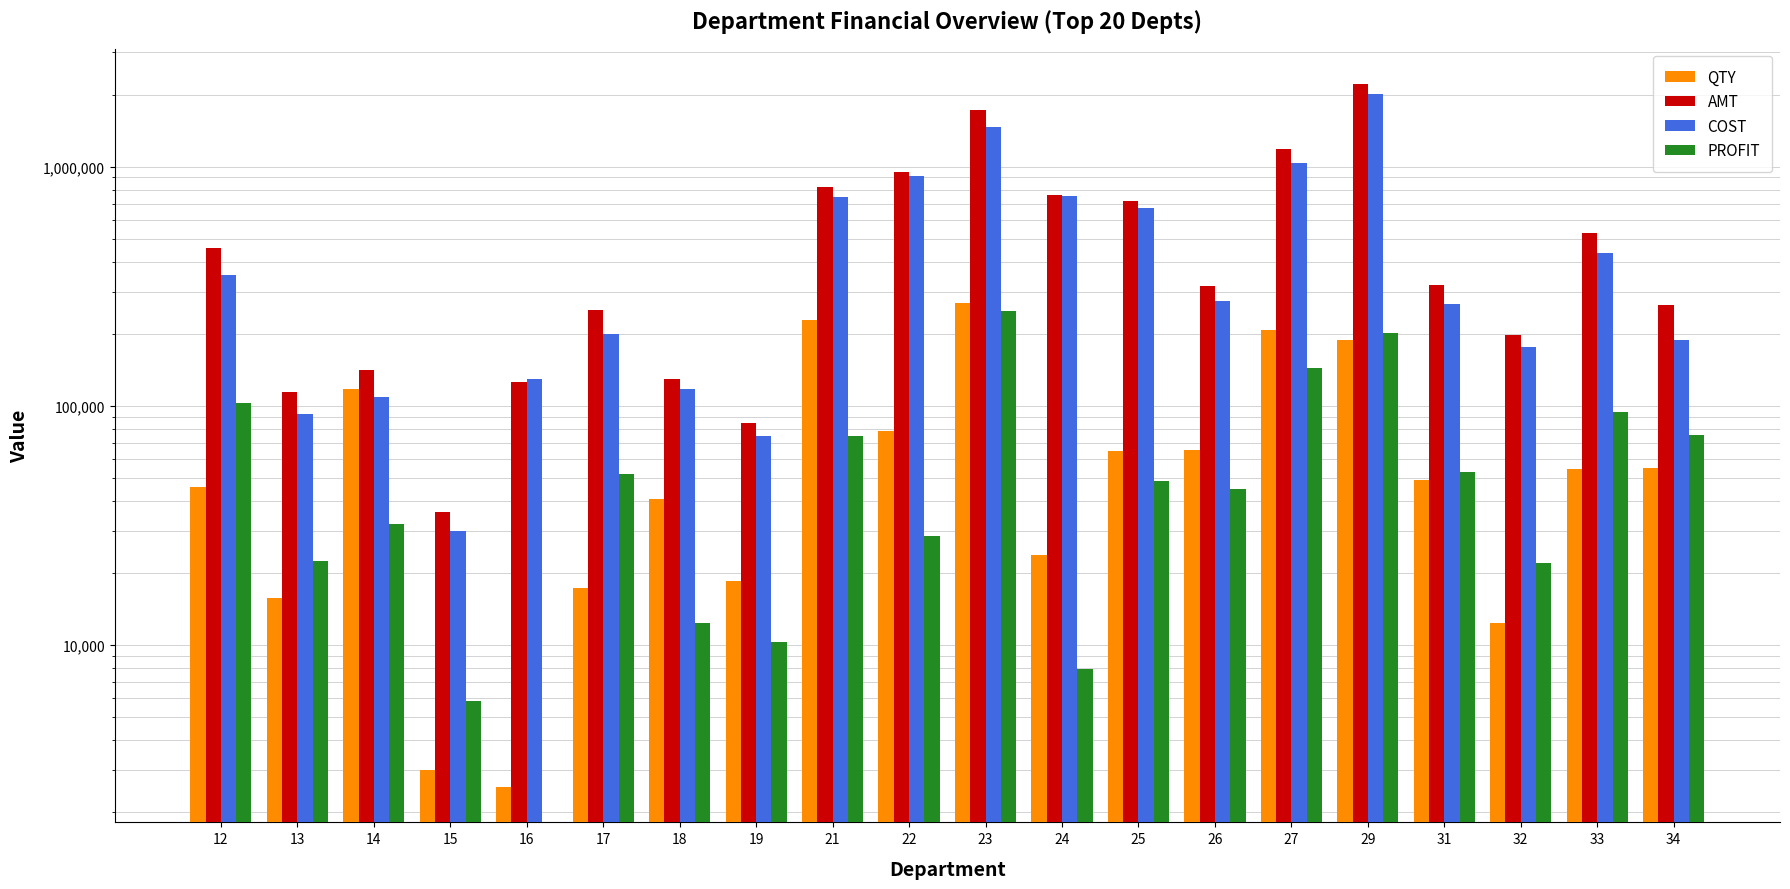

What is the value of the AMT bar at the 5th from the left?

125959.2